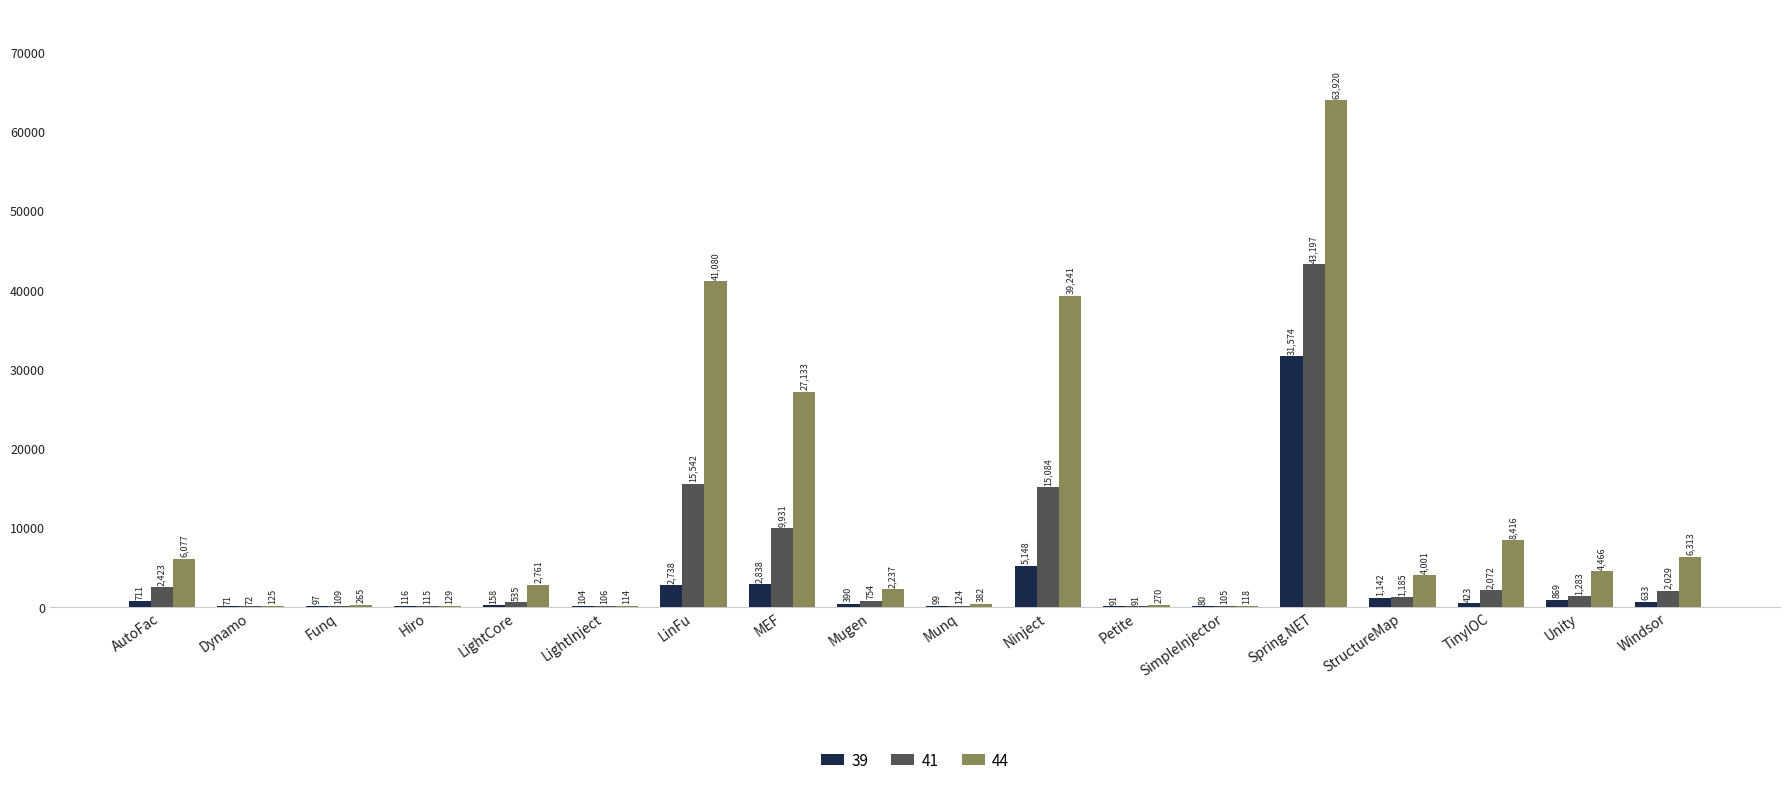

Reading left to right, what are all the values shown in this chart?

39: 711	71	97	116	158	104	2738	2838	390	99	5148	91	80	31574	1142	423	869	633
41: 2423	72	109	115	535	106	15542	9931	754	124	15084	91	105	43197	1185	2072	1283	2029
44: 6077	125	265	129	2761	114	41080	27133	2237	382	39241	270	118	63920	4001	8416	4466	6313